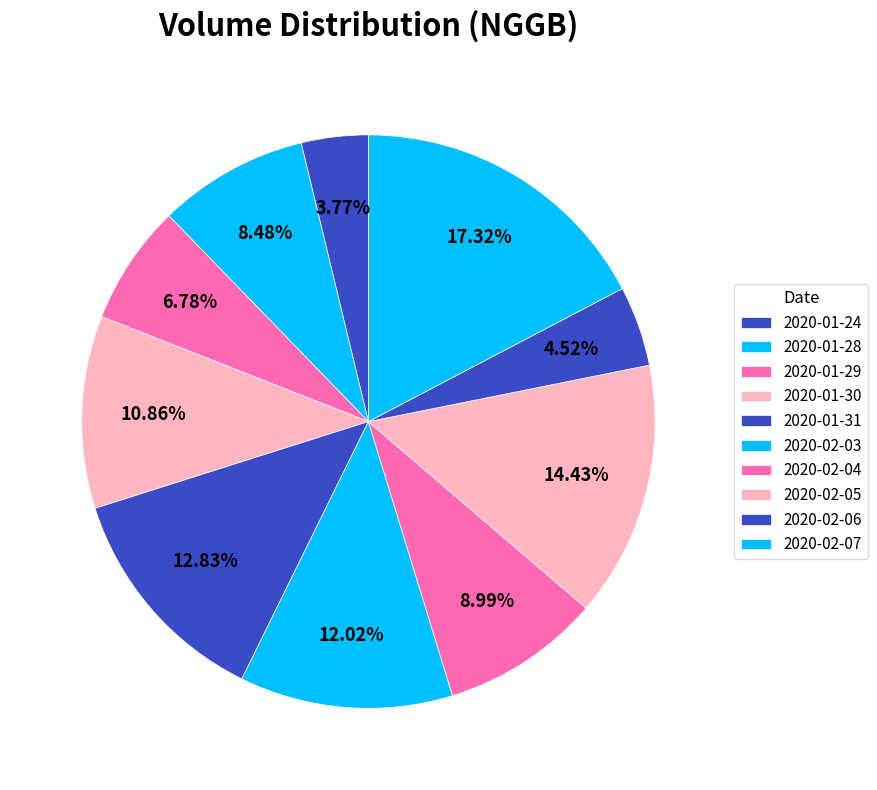

How many slices are in this pie chart?

10